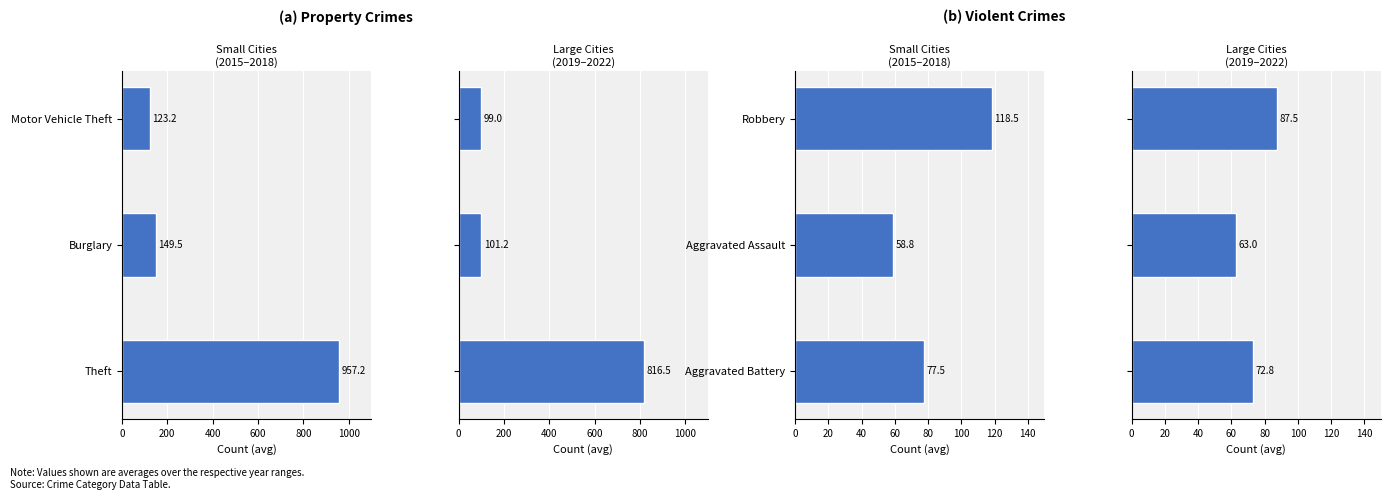

List the series in order of their overall mean, lowest first.

Large Cities
(2019–2022), Small Cities
(2015–2018)